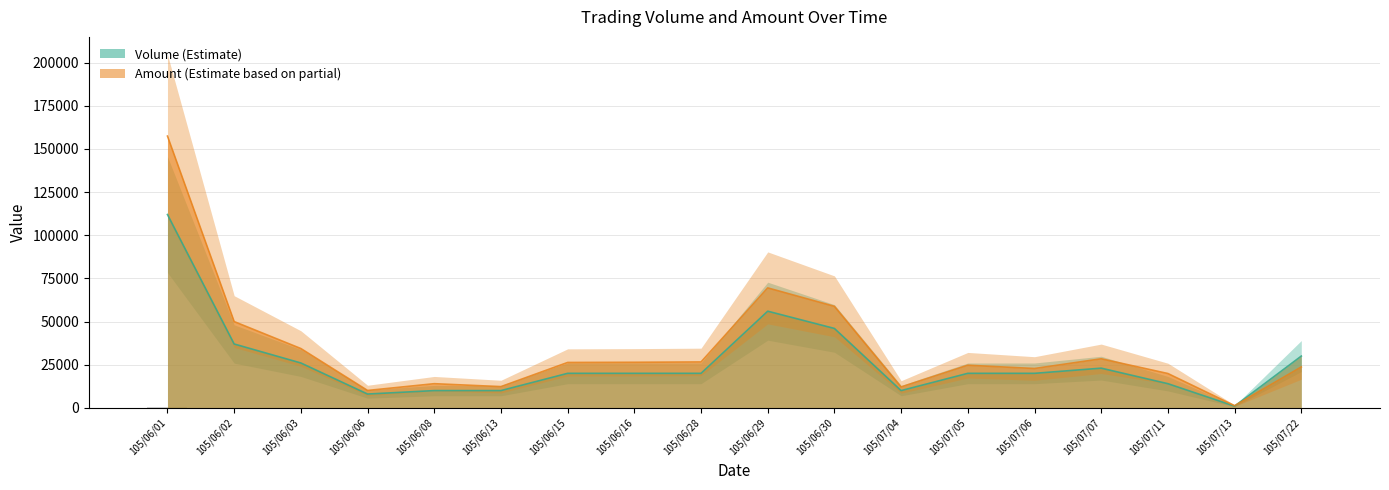

True or false: the data shows 102 at 105/06/28.

False